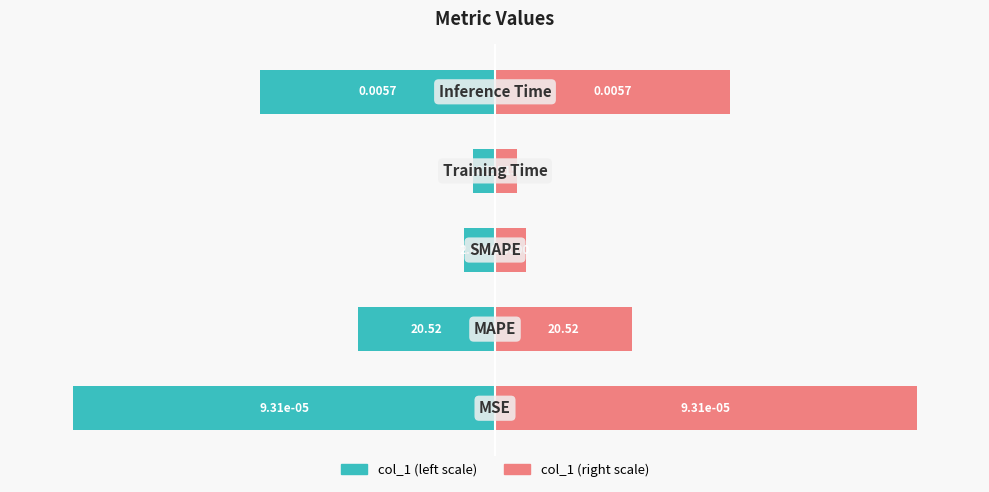

Is the value of col_1 (log-norm right) at 1 greater than the value of col_1 (log-norm left) at 4?

Yes